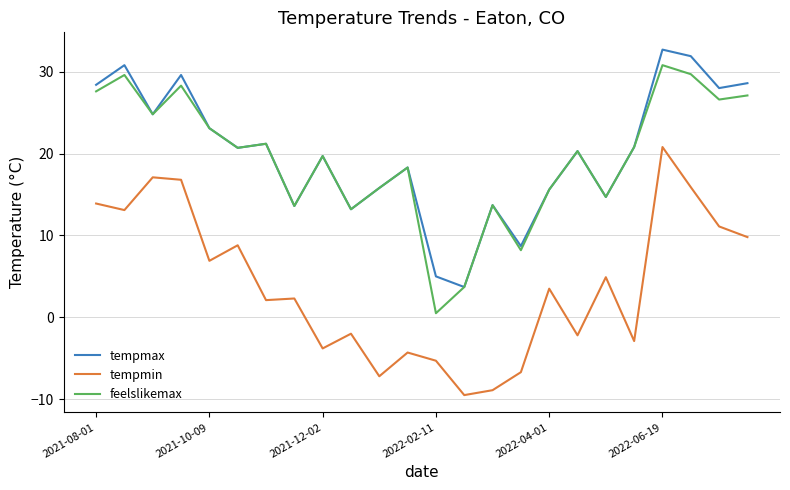

True or false: feelslikemax and tempmin cross at least once.

False